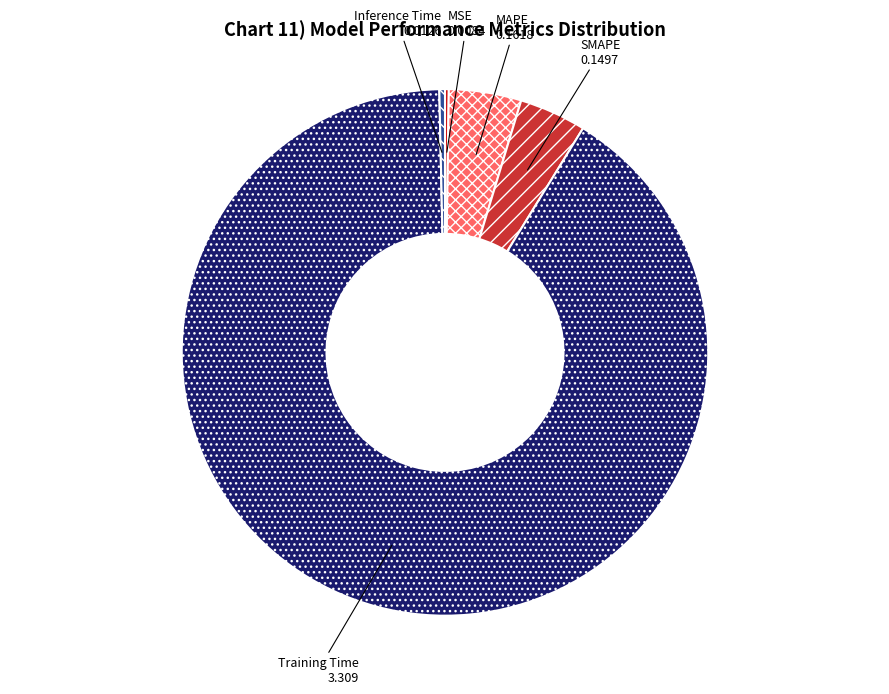

Do Inference Time and Training Time together represent more than half of the pie?

Yes